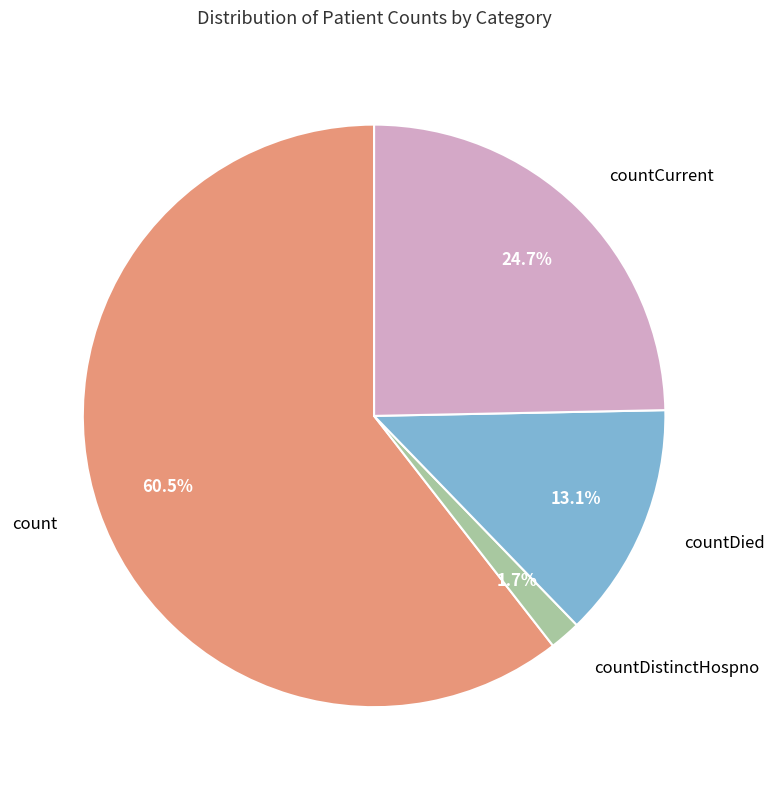

Approximately how many times larger is the value at countCurrent compared to countDied?

1.9